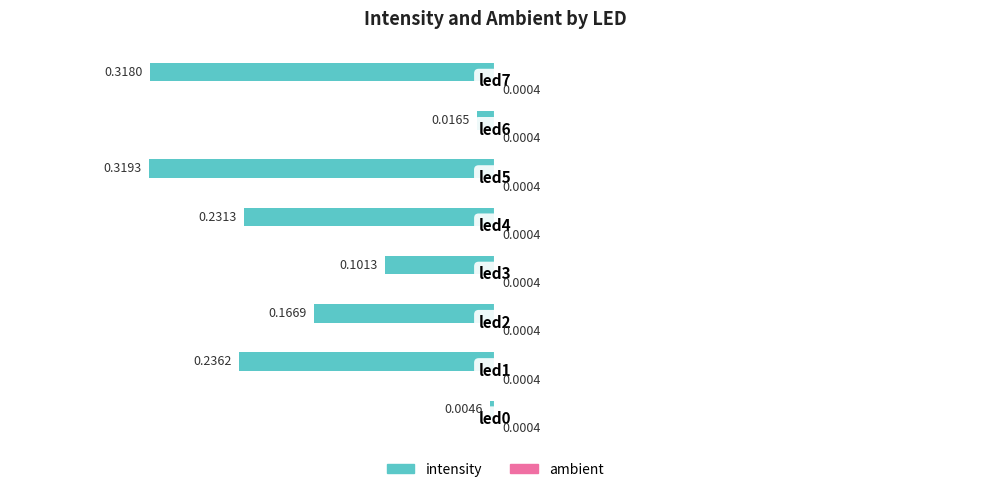

How many distinct data groups are displayed?

2